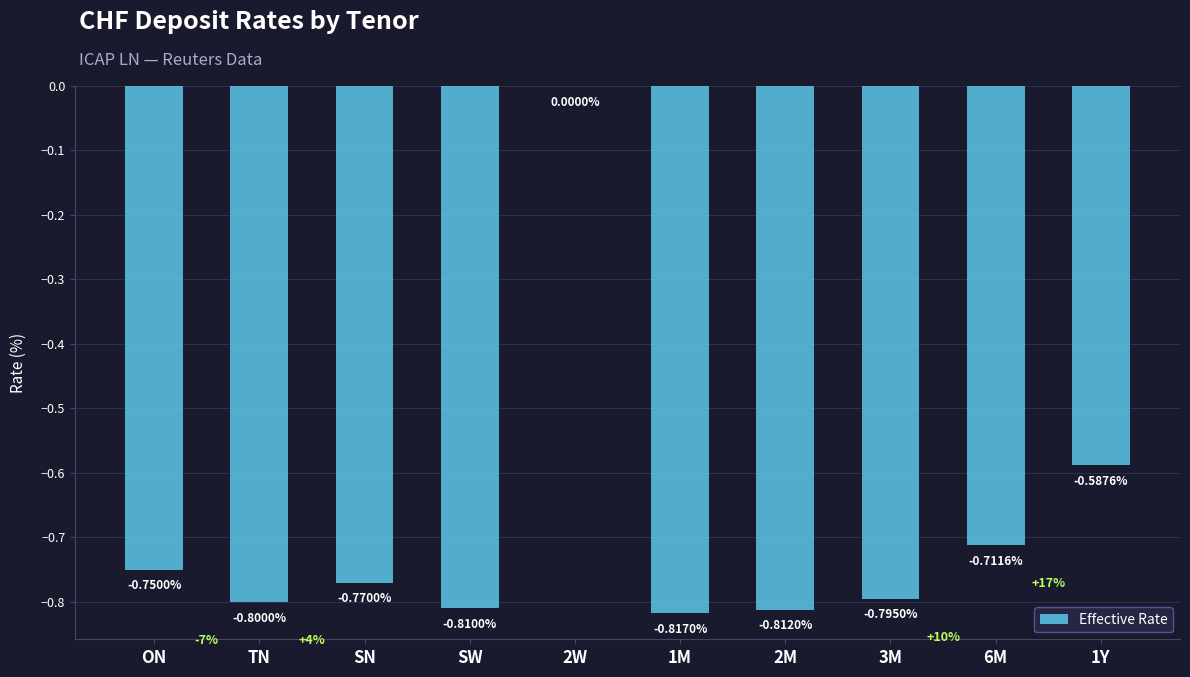

What is the change in value from TN to 2W?

+0.8